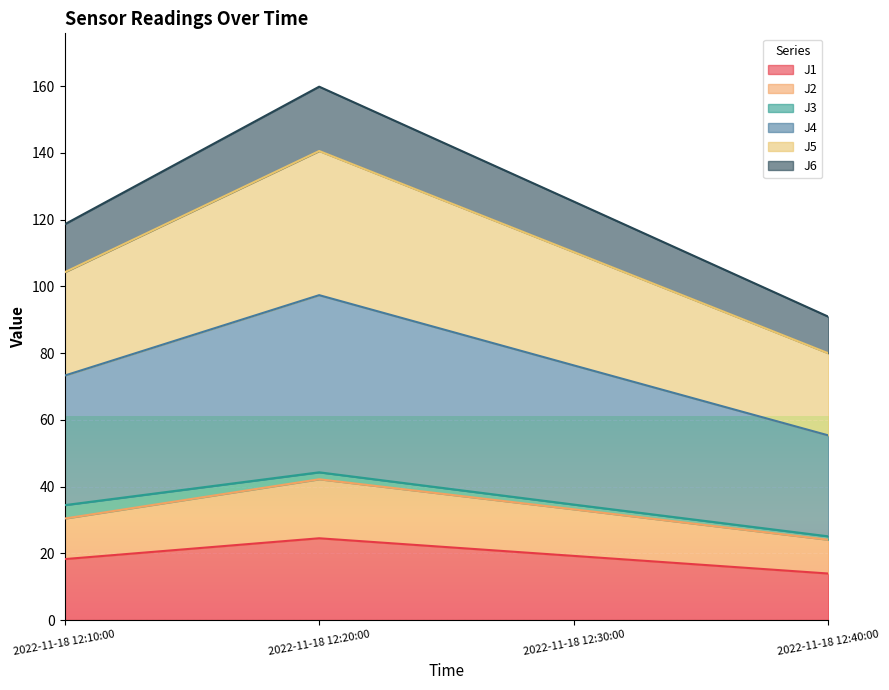

Is it true that J1 equals 13.9 at 2022-11-18 12:40:00?

True